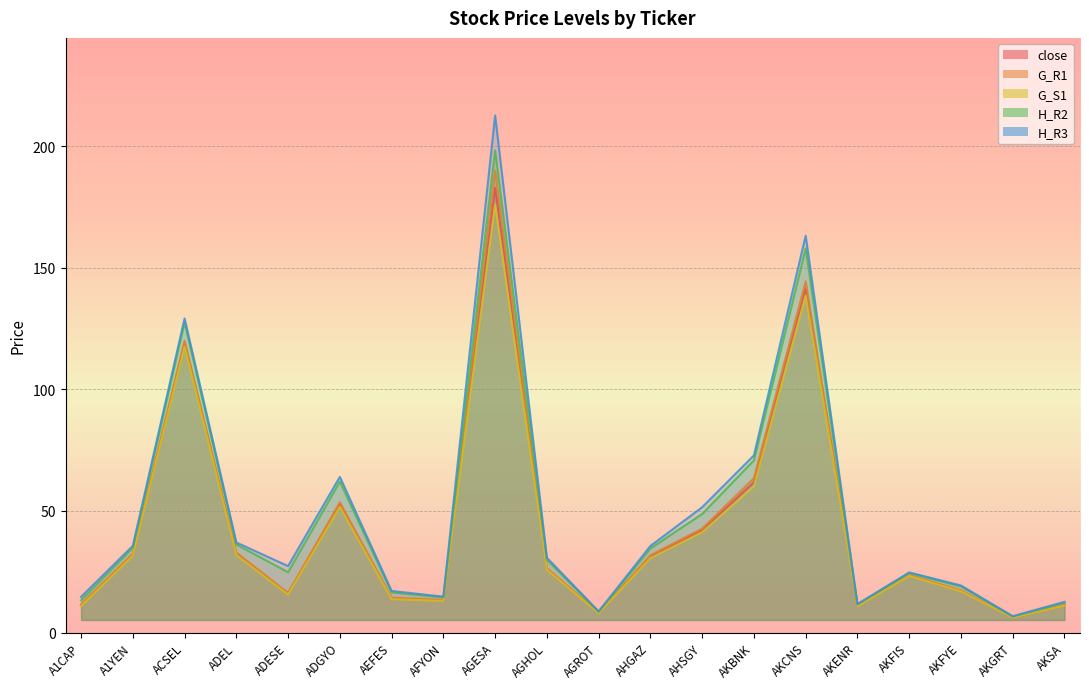

True or false: H_R2 and G_R1 cross at least once.

False